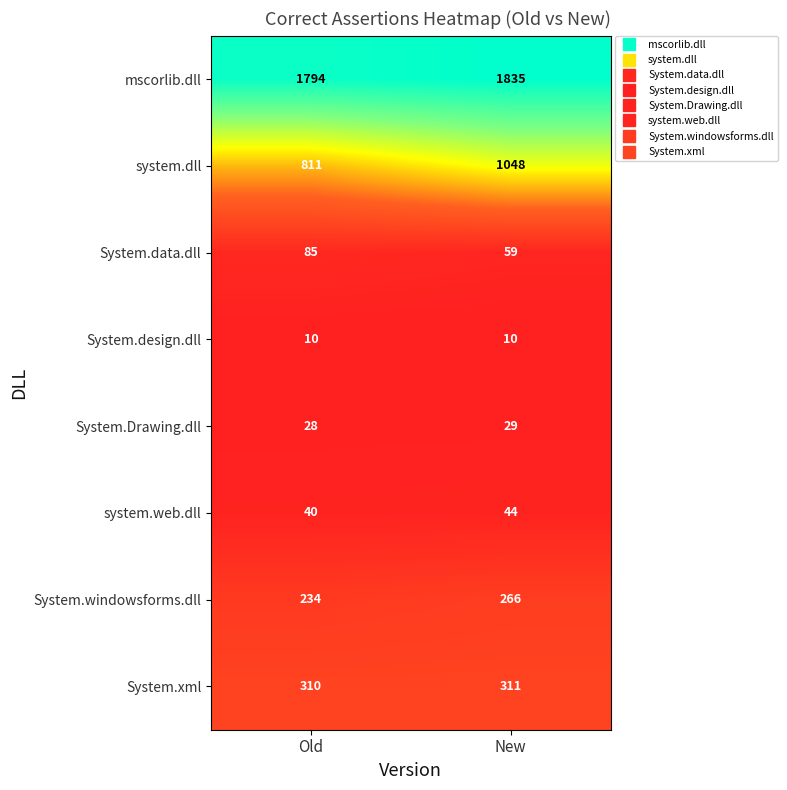

What is the approximate value of system.dll at Old, to the nearest 5?

810